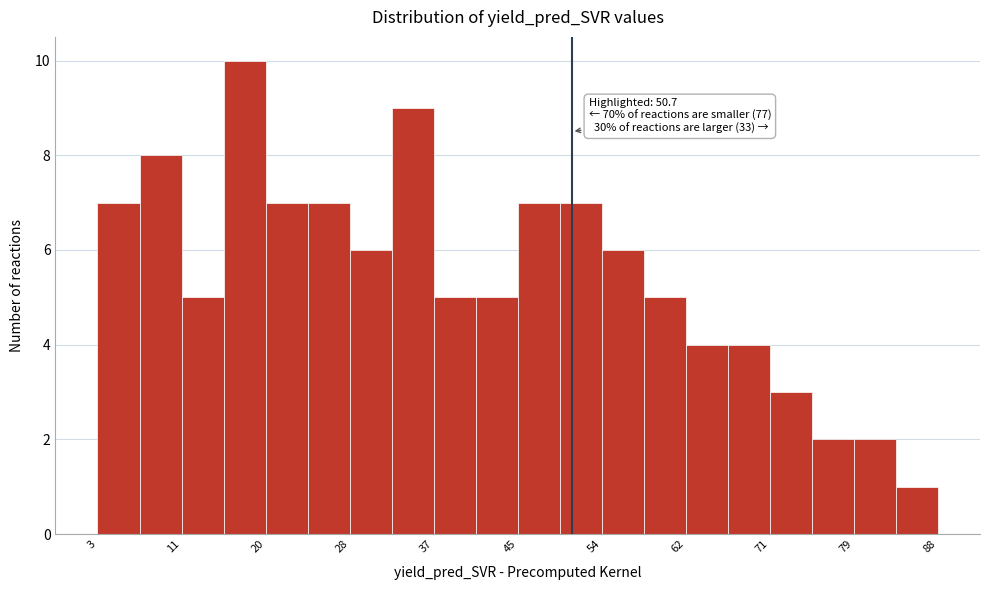

Which range on the x-axis has the tallest bar?

15 to 20